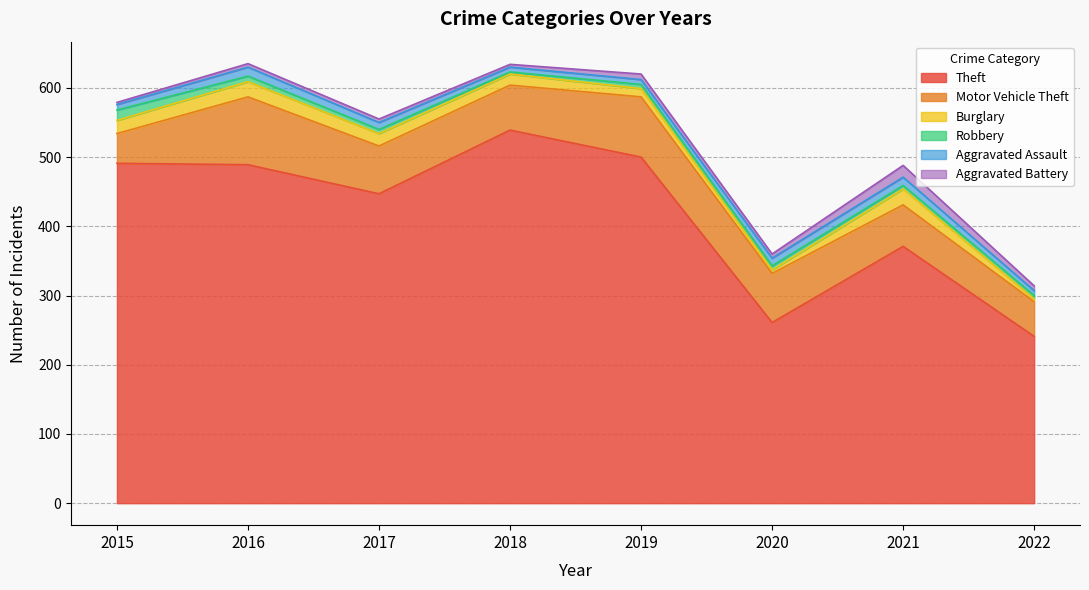

Reading right to left, transcribe all the data shown in this chart.

Theft: 2022=241	2021=371	2020=261	2019=500	2018=539	2017=447	2016=489	2015=491
Motor Vehicle Theft: 2022=50	2021=60	2020=71	2019=87	2018=65	2017=69	2016=98	2015=43
Burglary: 2022=4	2021=23	2020=5	2019=12	2018=16	2017=18	2016=22	2015=19
Robbery: 2022=5	2021=5	2020=6	2019=6	2018=3	2017=6	2016=8	2015=15
Aggravated Assault: 2022=7	2021=12	2020=11	2019=7	2018=7	2017=10	2016=13	2015=8
Aggravated Battery: 2022=7	2021=17	2020=6	2019=8	2018=4	2017=5	2016=5	2015=3